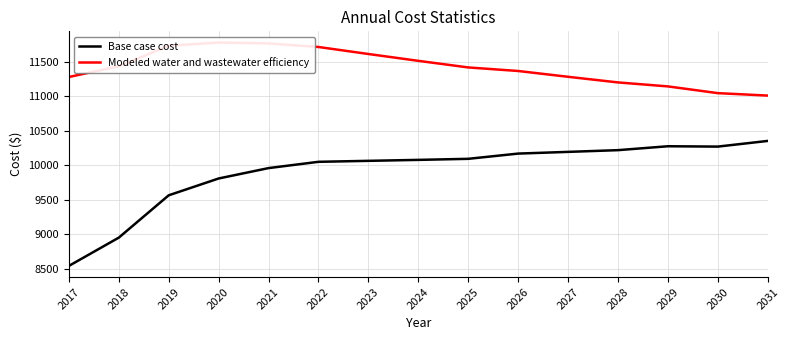

Which series has the largest range (max minus min)?

Base case cost